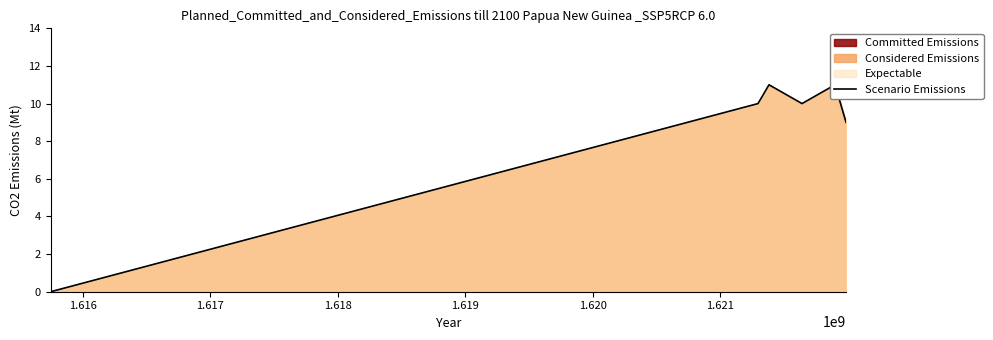

What is the value of the 2nd point from the left?

10